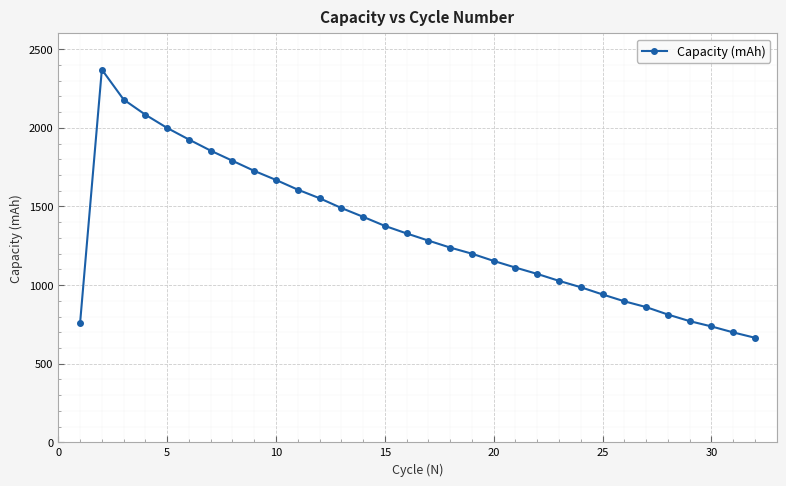

What is the minimum value shown in the chart?

664.9